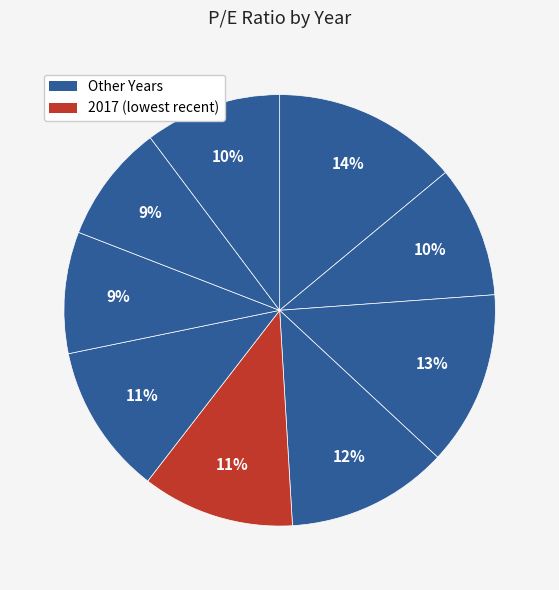

Count the number of slices in the pie.

9